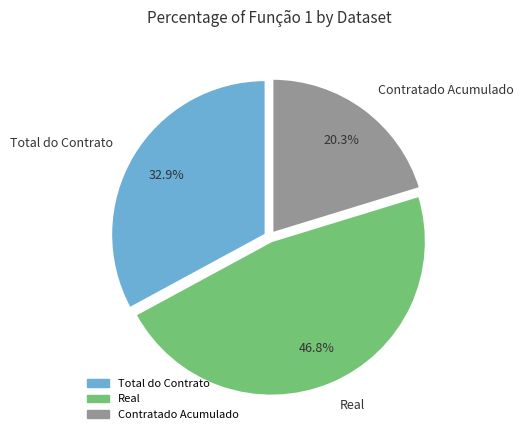

What percentage is the Contratado Acumulado slice, to the nearest percent?

20%